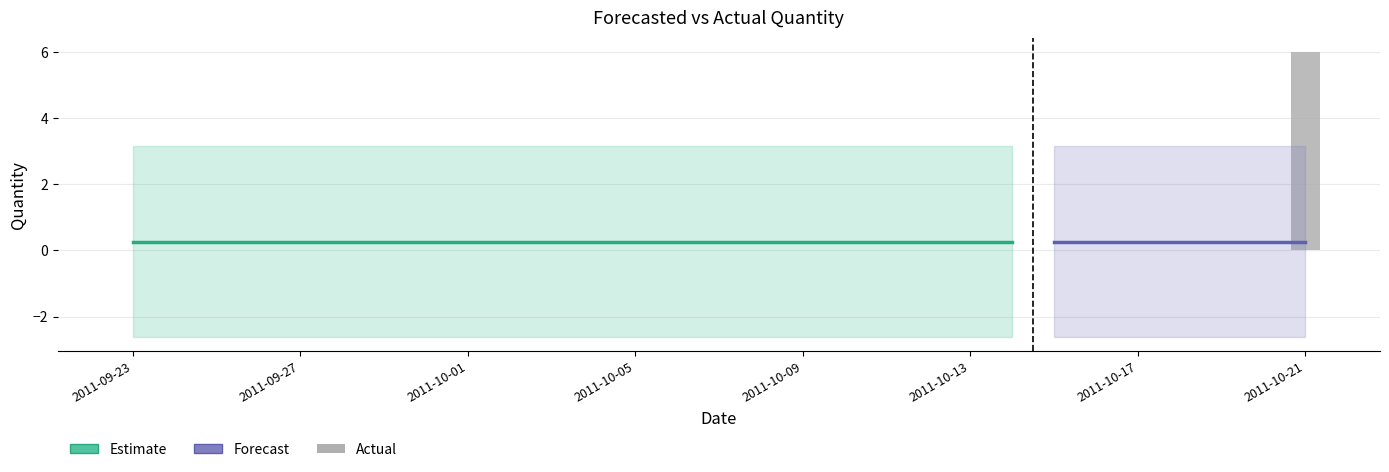

Reading left to right, what are all the values shown in this chart?

Actual: 2011-09-23=0.0	2011-09-24=0.0	2011-09-25=0.0	2011-09-26=0.0	2011-09-27=0.0	2011-09-28=0.0	2011-09-29=0.0	2011-09-30=0.0	2011-10-01=0.0	2011-10-02=0.0	2011-10-03=0.0	2011-10-04=0.0	2011-10-05=0.0	2011-10-06=0.0	2011-10-07=0.0	2011-10-08=0.0	2011-10-09=0.0	2011-10-10=0.0	2011-10-11=0.0	2011-10-12=0.0	2011-10-13=0.0	2011-10-14=0.0	2011-10-15=0.0	2011-10-16=0.0	2011-10-17=0.0	2011-10-18=0.0	2011-10-19=0.0	2011-10-20=0.0	2011-10-21=6.0
Forecasted_Quantity: 2011-09-23=0.3	2011-09-24=0.3	2011-09-25=0.3	2011-09-26=0.3	2011-09-27=0.3	2011-09-28=0.3	2011-09-29=0.3	2011-09-30=0.3	2011-10-01=0.3	2011-10-02=0.3	2011-10-03=0.3	2011-10-04=0.3	2011-10-05=0.3	2011-10-06=0.3	2011-10-07=0.3	2011-10-08=0.3	2011-10-09=0.3	2011-10-10=0.3	2011-10-11=0.3	2011-10-12=0.3	2011-10-13=0.3	2011-10-14=0.3	2011-10-15=0.3	2011-10-16=0.3	2011-10-17=0.3	2011-10-18=0.3	2011-10-19=0.3	2011-10-20=0.3	2011-10-21=0.3
Lower_Bound: 2011-09-23=-2.6	2011-09-24=-2.6	2011-09-25=-2.6	2011-09-26=-2.6	2011-09-27=-2.6	2011-09-28=-2.6	2011-09-29=-2.6	2011-09-30=-2.6	2011-10-01=-2.6	2011-10-02=-2.6	2011-10-03=-2.6	2011-10-04=-2.6	2011-10-05=-2.6	2011-10-06=-2.6	2011-10-07=-2.6	2011-10-08=-2.6	2011-10-09=-2.6	2011-10-10=-2.6	2011-10-11=-2.6	2011-10-12=-2.6	2011-10-13=-2.6	2011-10-14=-2.6	2011-10-15=-2.6	2011-10-16=-2.6	2011-10-17=-2.6	2011-10-18=-2.6	2011-10-19=-2.6	2011-10-20=-2.6	2011-10-21=-2.6
Upper_Bound: 2011-09-23=3.2	2011-09-24=3.2	2011-09-25=3.2	2011-09-26=3.2	2011-09-27=3.2	2011-09-28=3.2	2011-09-29=3.2	2011-09-30=3.2	2011-10-01=3.2	2011-10-02=3.2	2011-10-03=3.2	2011-10-04=3.2	2011-10-05=3.2	2011-10-06=3.2	2011-10-07=3.2	2011-10-08=3.2	2011-10-09=3.2	2011-10-10=3.2	2011-10-11=3.2	2011-10-12=3.2	2011-10-13=3.2	2011-10-14=3.2	2011-10-15=3.2	2011-10-16=3.2	2011-10-17=3.2	2011-10-18=3.2	2011-10-19=3.2	2011-10-20=3.2	2011-10-21=3.2